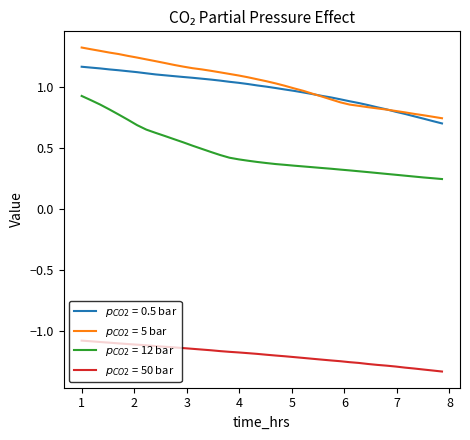

True or false: $p_{CO2}$ = 0.5 bar has more than 1 points higher than both neighbors.

False